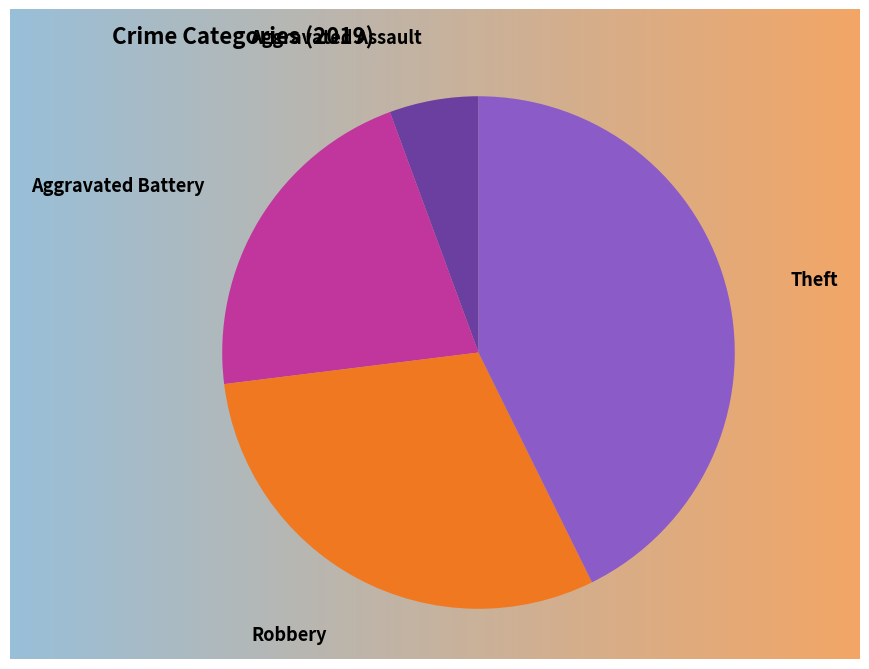

Is there any slice that represents more than half of the pie?

No